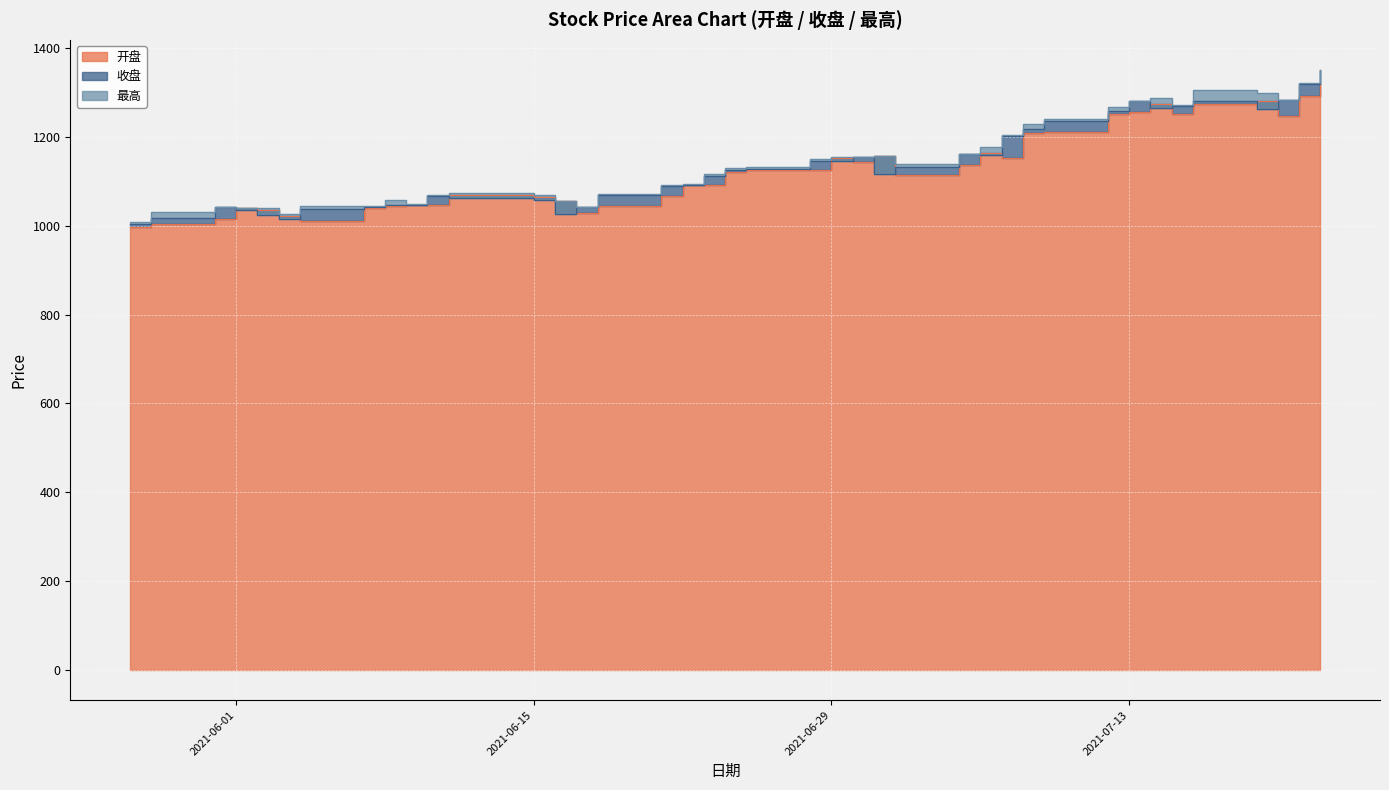

The value of 开盘 at 2021-07-20 is 1828.4. True or false?

False